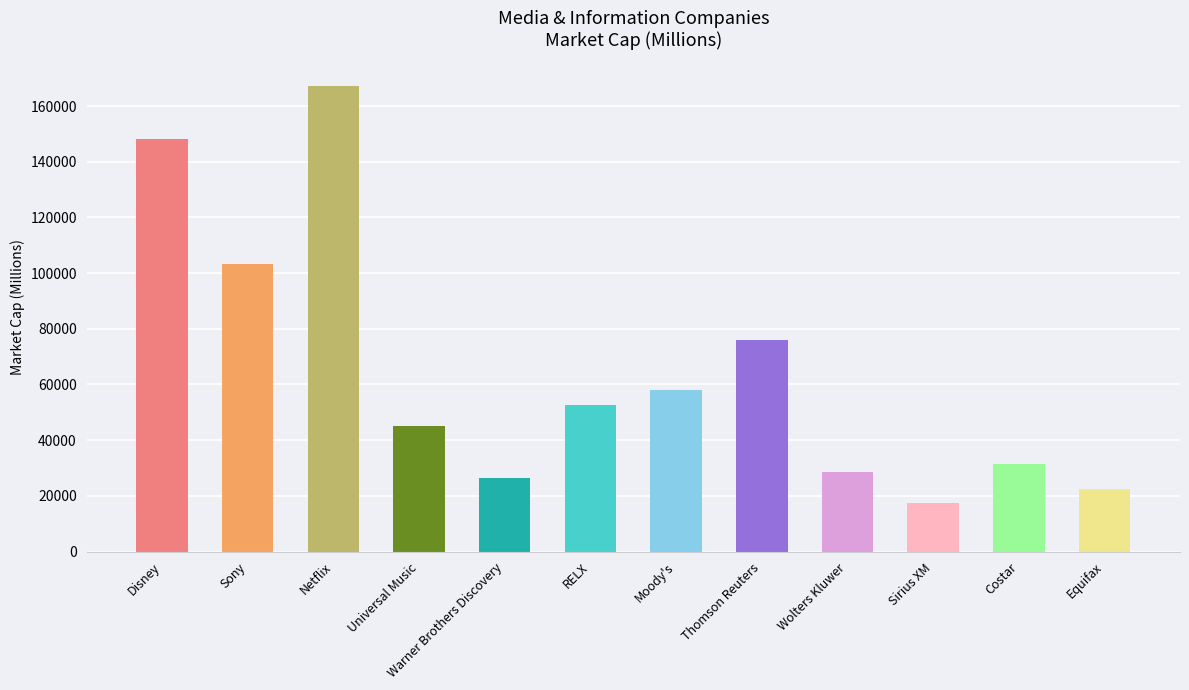

What is the maximum value for Market Cap (millions)?

167332.2